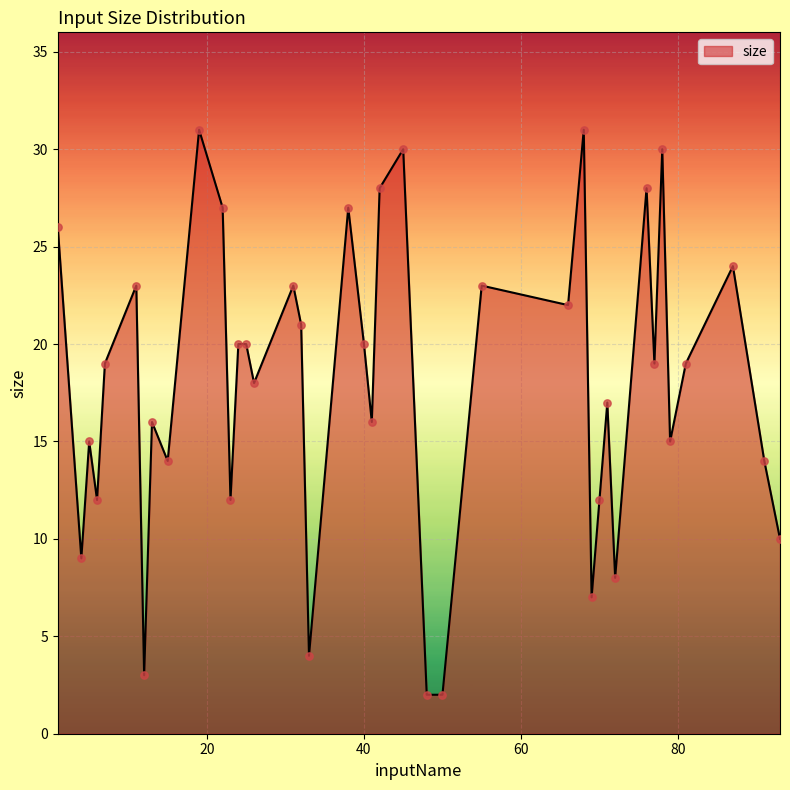

What is the greatest value displayed?

31